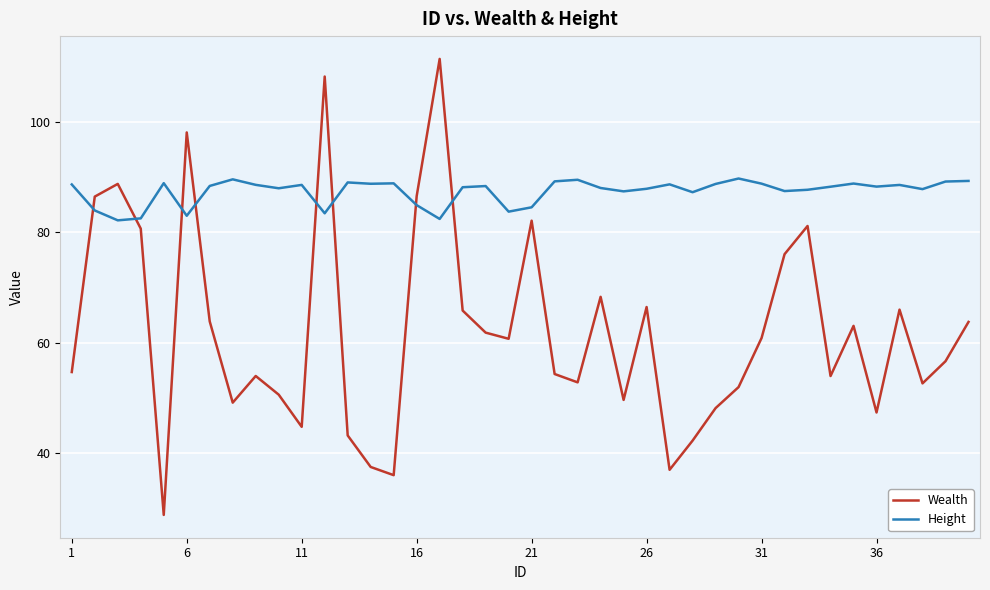

What is the highest value of the Height series?

89.8